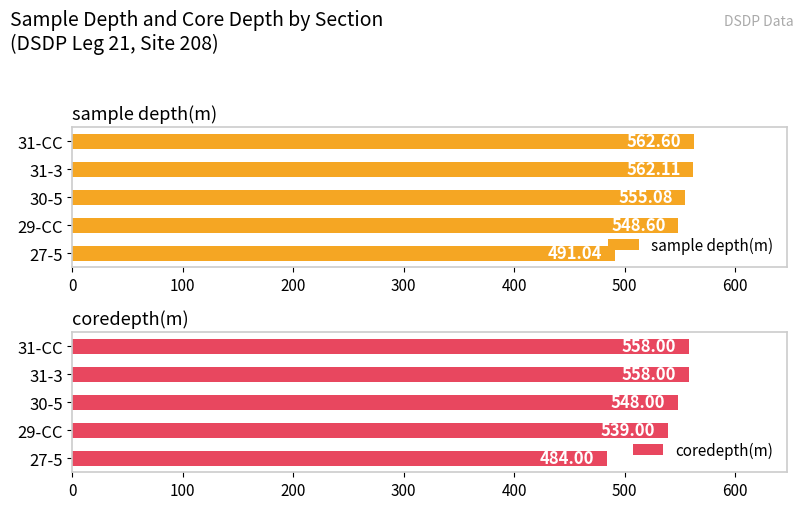

Rank the categories by sample depth(m) value from highest to lowest.

31-CC, 31-3, 30-5, 29-CC, 27-5